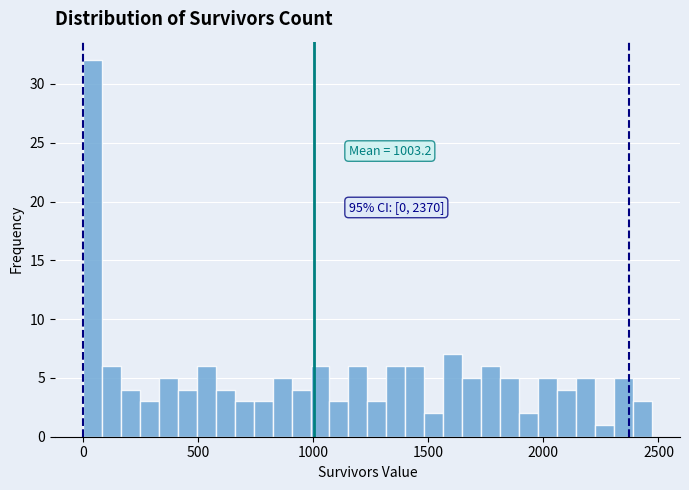

Around what value on the x-axis is the tallest bar? Give the approximate position of its centre, as read against the axis.

50